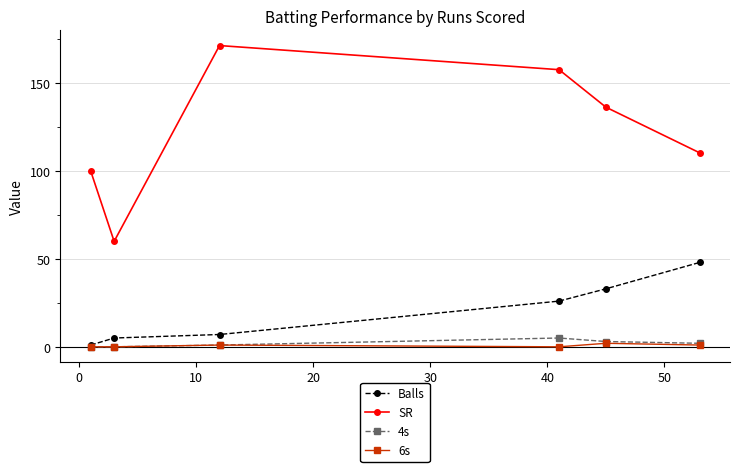

How many values in the 4s series are below 2?

3